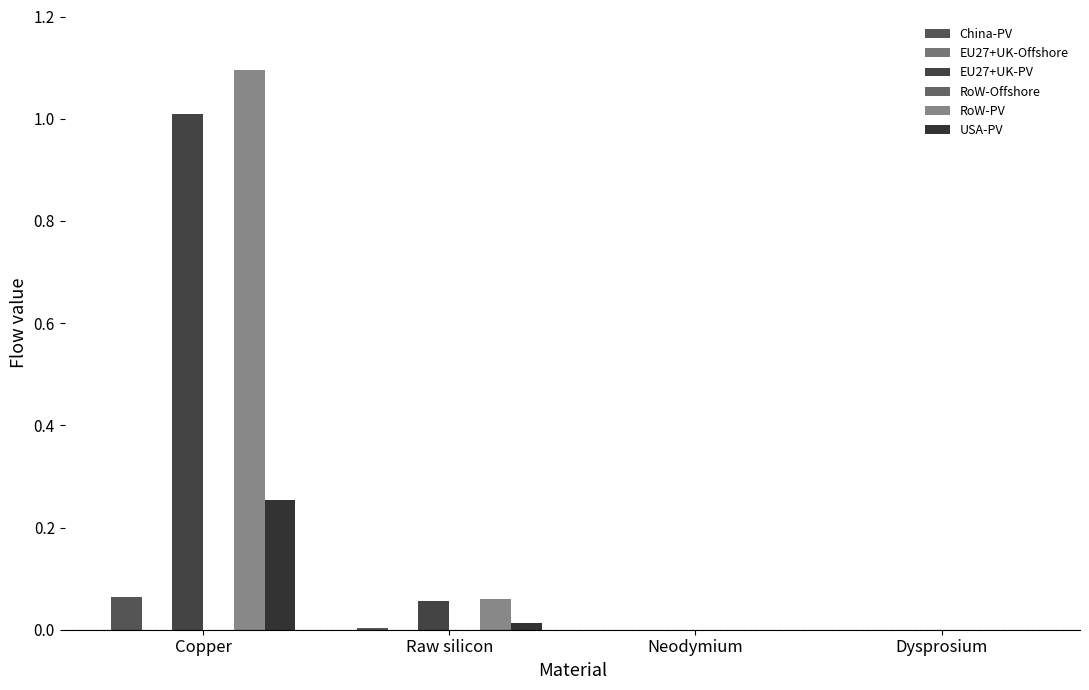

Reading right to left, what are all the values shown in this chart?

China-PV: Dysprosium=0.0	Neodymium=0.0	Raw silicon=0.0	Copper=0.1
EU27+UK-Offshore: Dysprosium=0.0	Neodymium=0.0	Raw silicon=0.0	Copper=0.0
EU27+UK-PV: Dysprosium=0.0	Neodymium=0.0	Raw silicon=0.1	Copper=1.0
RoW-Offshore: Dysprosium=0.0	Neodymium=0.0	Raw silicon=0.0	Copper=0.0
RoW-PV: Dysprosium=0.0	Neodymium=0.0	Raw silicon=0.1	Copper=1.1
USA-PV: Dysprosium=0.0	Neodymium=0.0	Raw silicon=0.0	Copper=0.3